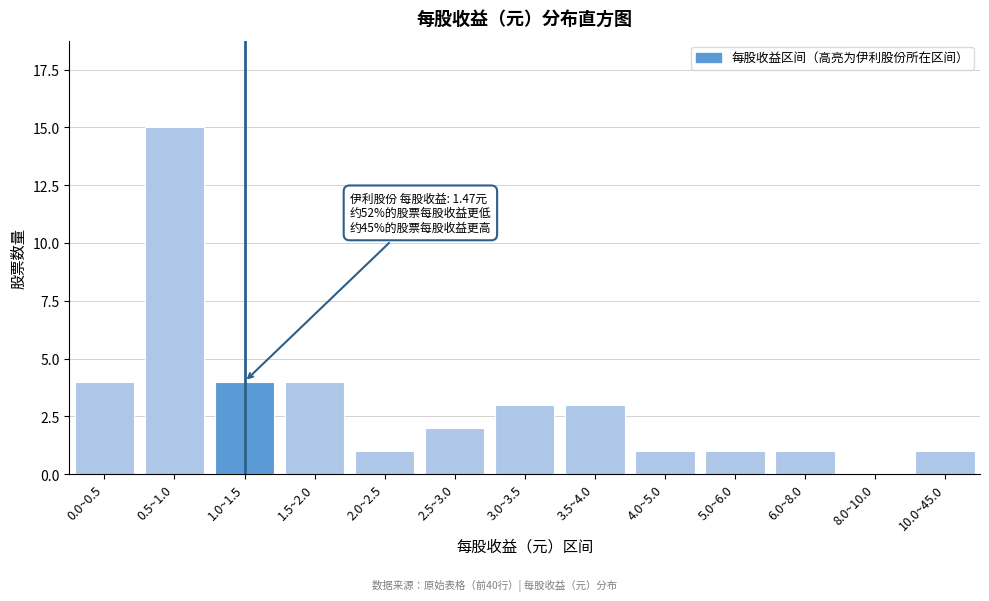

Reading left to right, list all the values displayed in this chart.

0.0~0.5=4	0.5~1.0=15	1.0~1.5=4	1.5~2.0=4	2.0~2.5=1	2.5~3.0=2	3.0~3.5=3	3.5~4.0=3	4.0~5.0=1	5.0~6.0=1	6.0~8.0=1	8.0~10.0=0	10.0~45.0=1